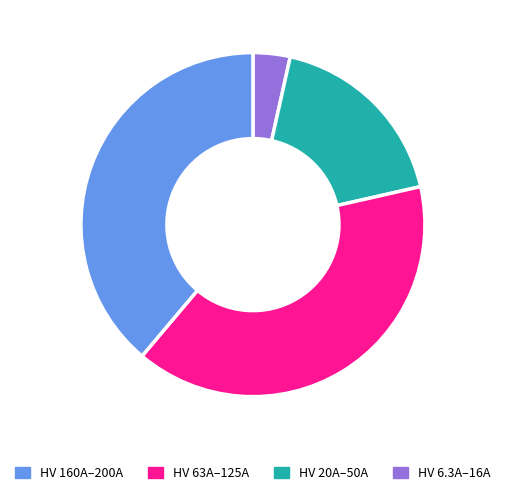

Is there a majority slice in this chart?

No